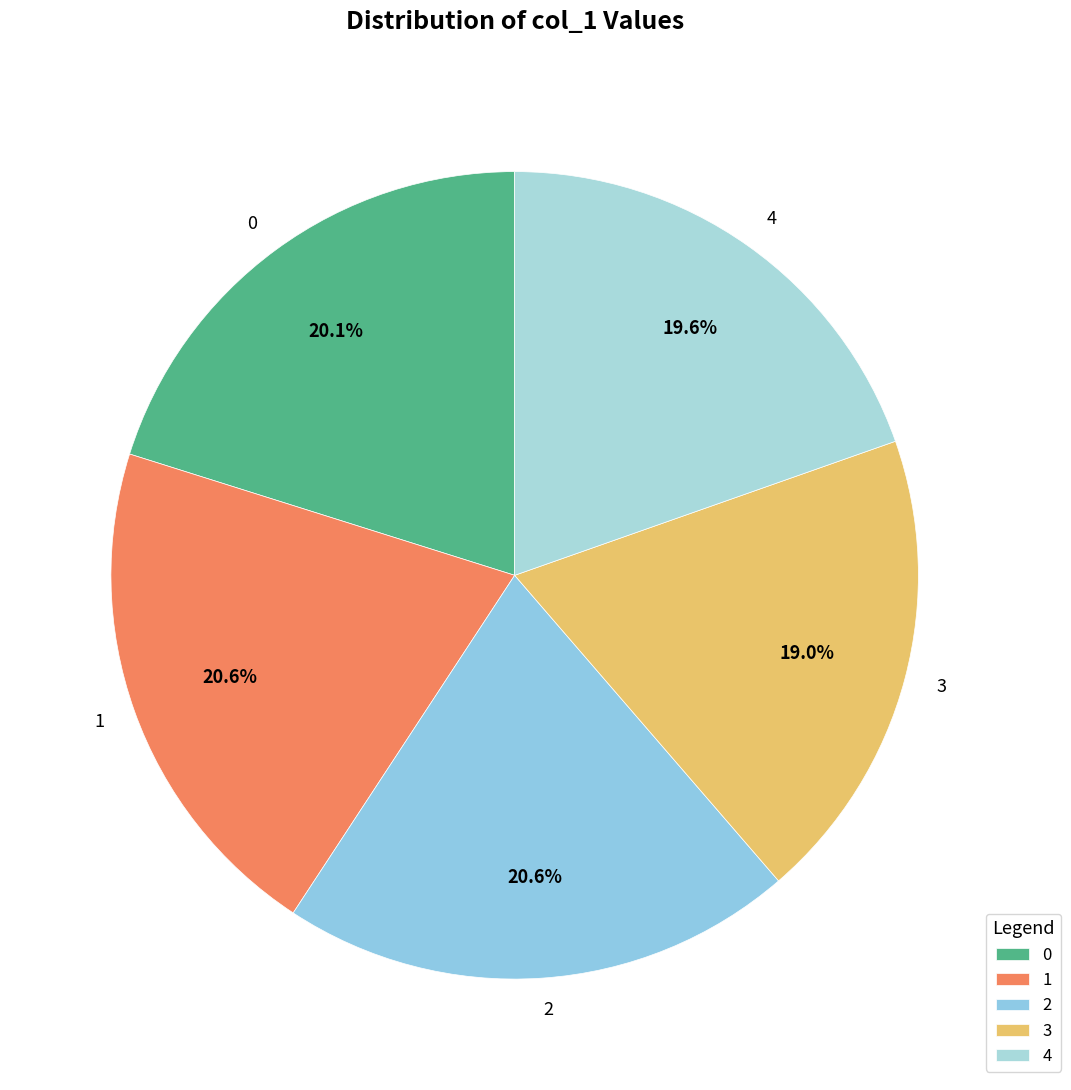

What is the smallest slice in the pie chart?

3